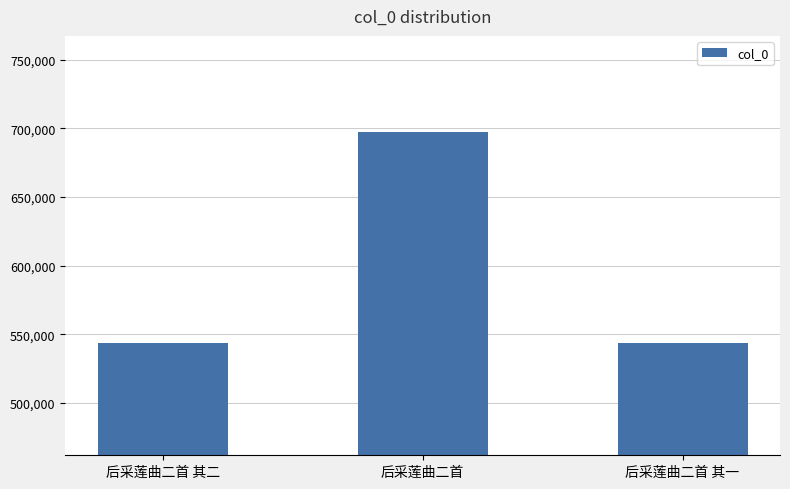

What is the maximum value shown in the chart?

697563